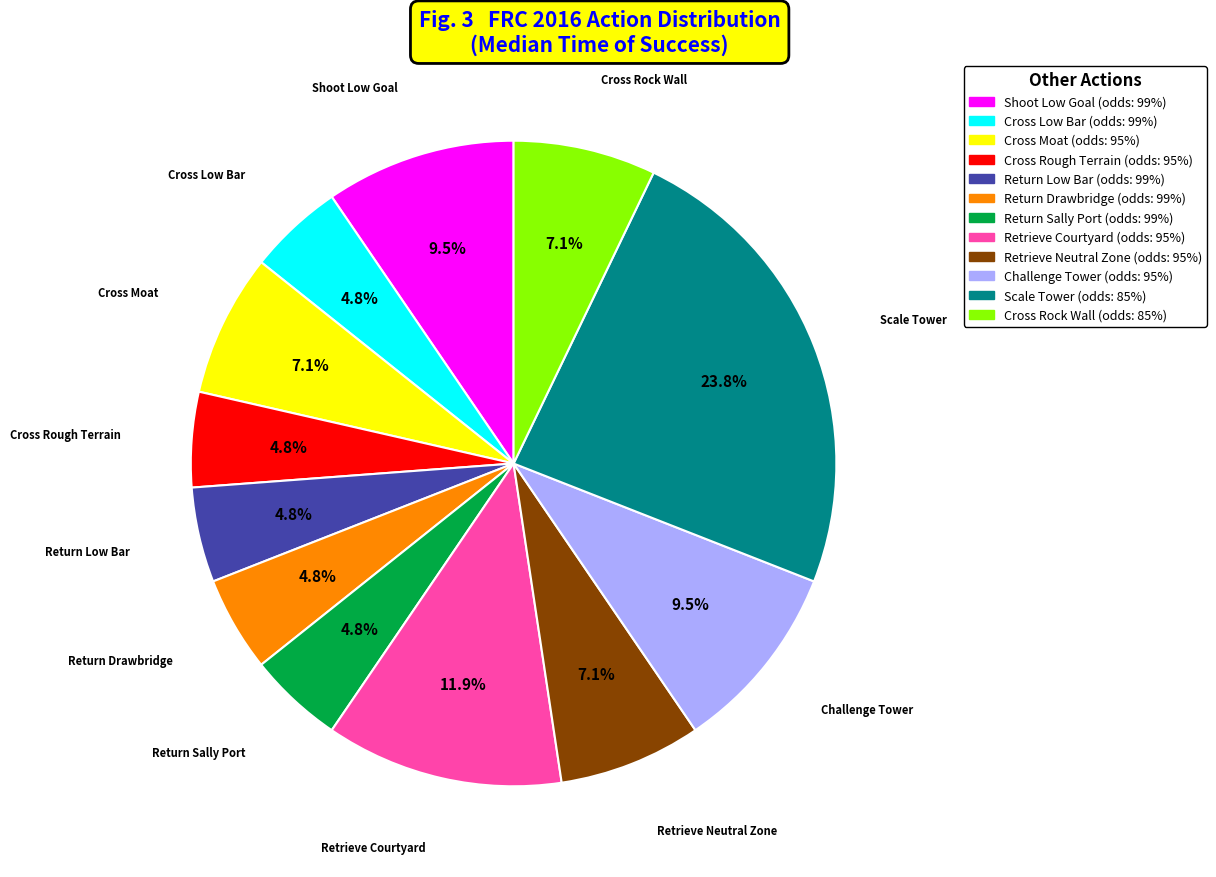

Is there a majority slice in this chart?

No